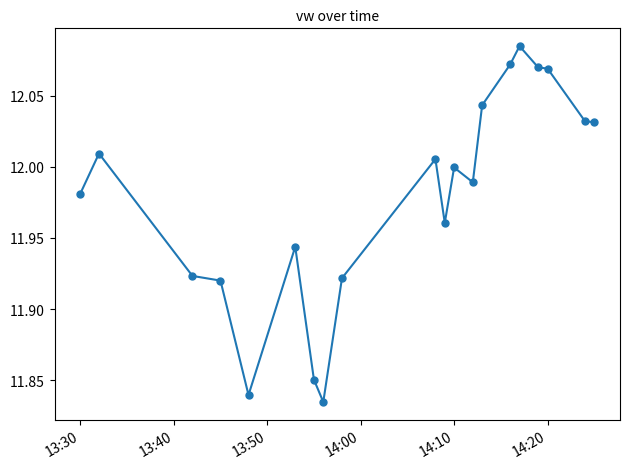

How many categories are shown in the chart?

20